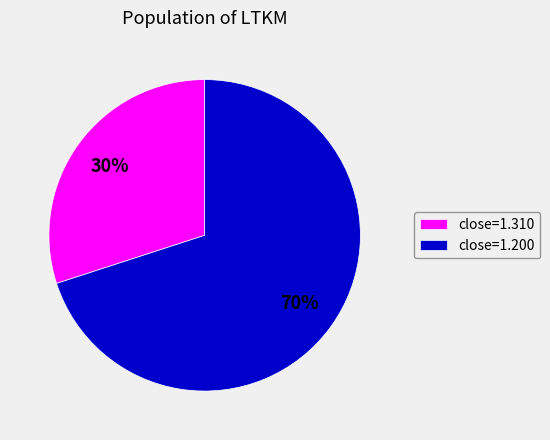

Is it true that close=1.200 is 64% of the pie?

False